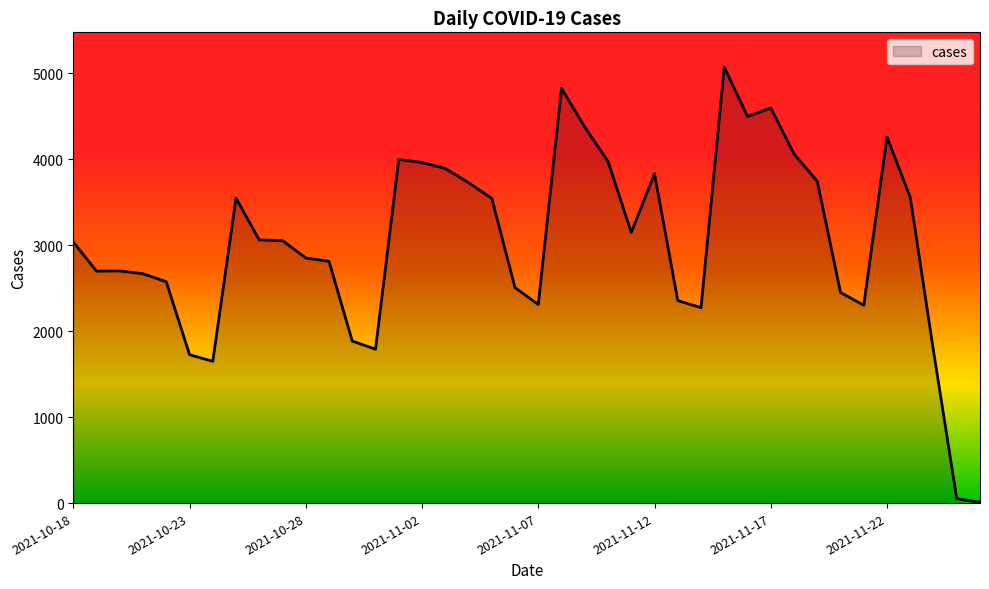

What is the difference between the maximum and minimum values?

5063